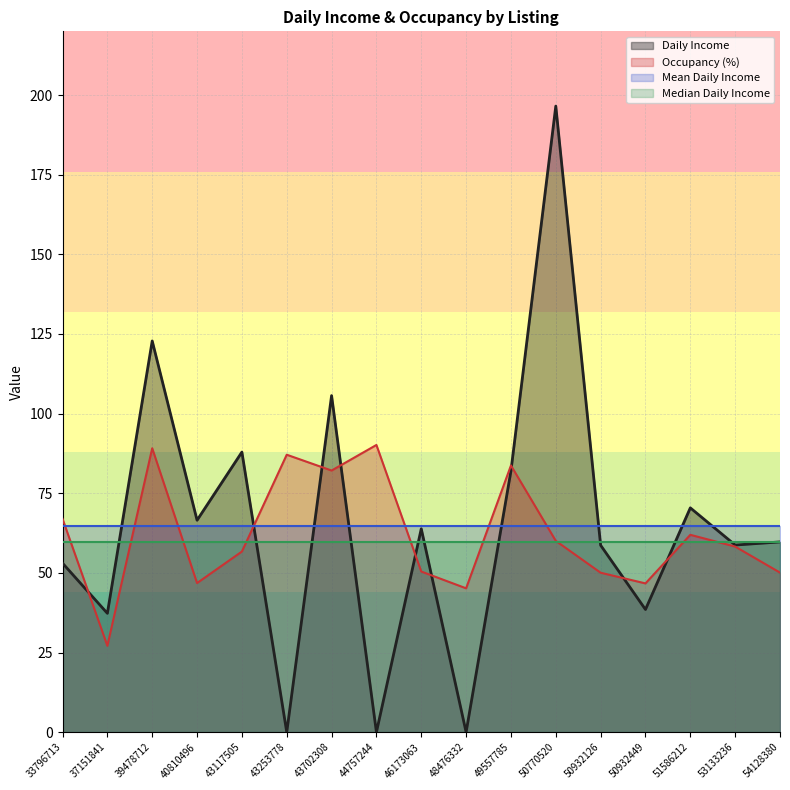

What is the sum of the Occupancy (%) values at 39478712 and 54128380?

139.2